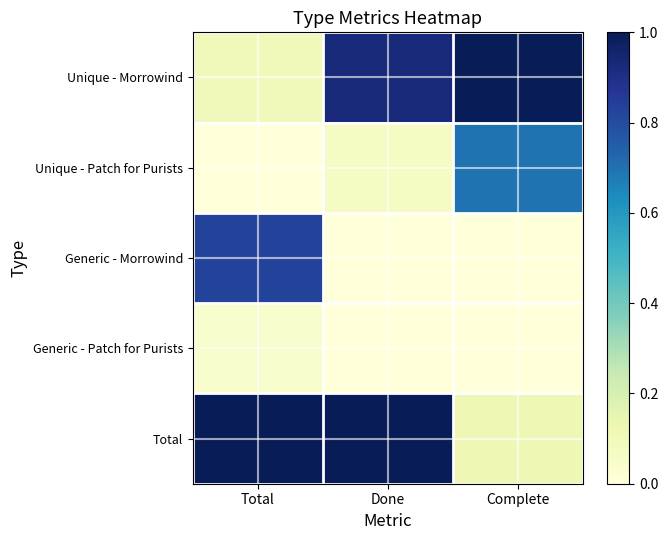

Reading left to right, list all the values displayed in this chart.

Unique - Morrowind: Total=0.1	Done=0.9	Complete=1.0
Unique - Patch for Purists: Total=0.0	Done=0.1	Complete=0.7
Generic - Morrowind: Total=0.8	Done=0.0	Complete=0.0
Generic - Patch for Purists: Total=0.0	Done=0.0	Complete=0.0
Total: Total=1.0	Done=1.0	Complete=0.1